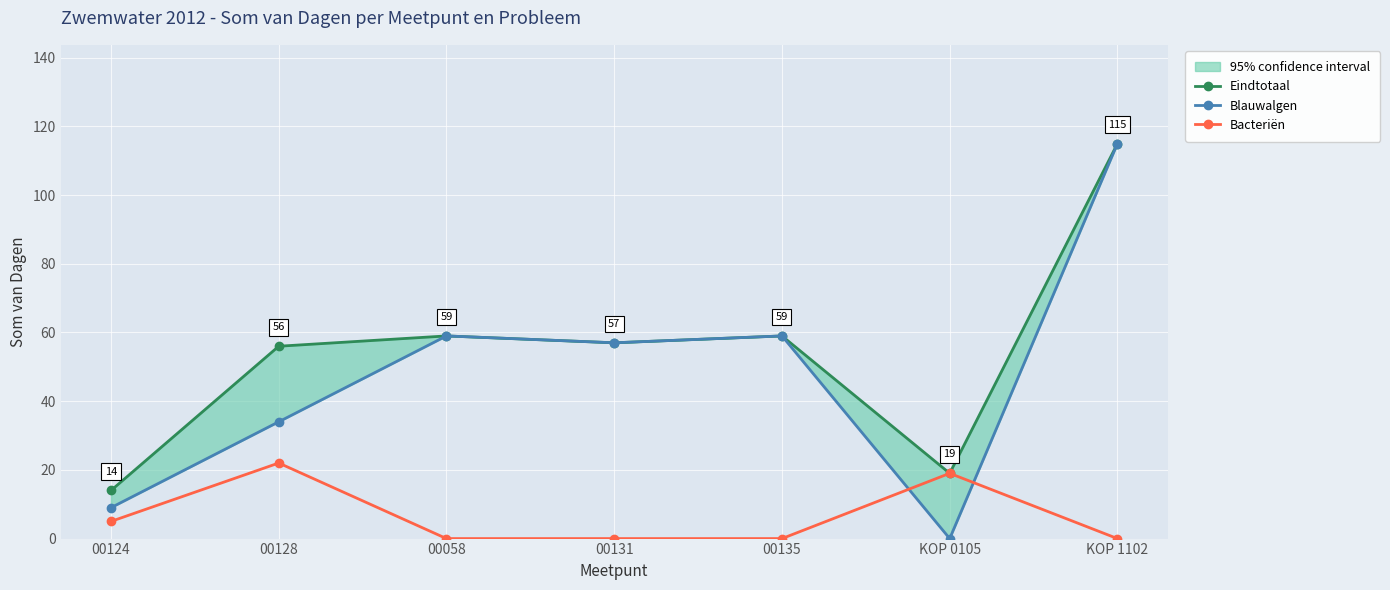

What is the difference between the Bacteriën values at KOP 0105 and 00058?

19